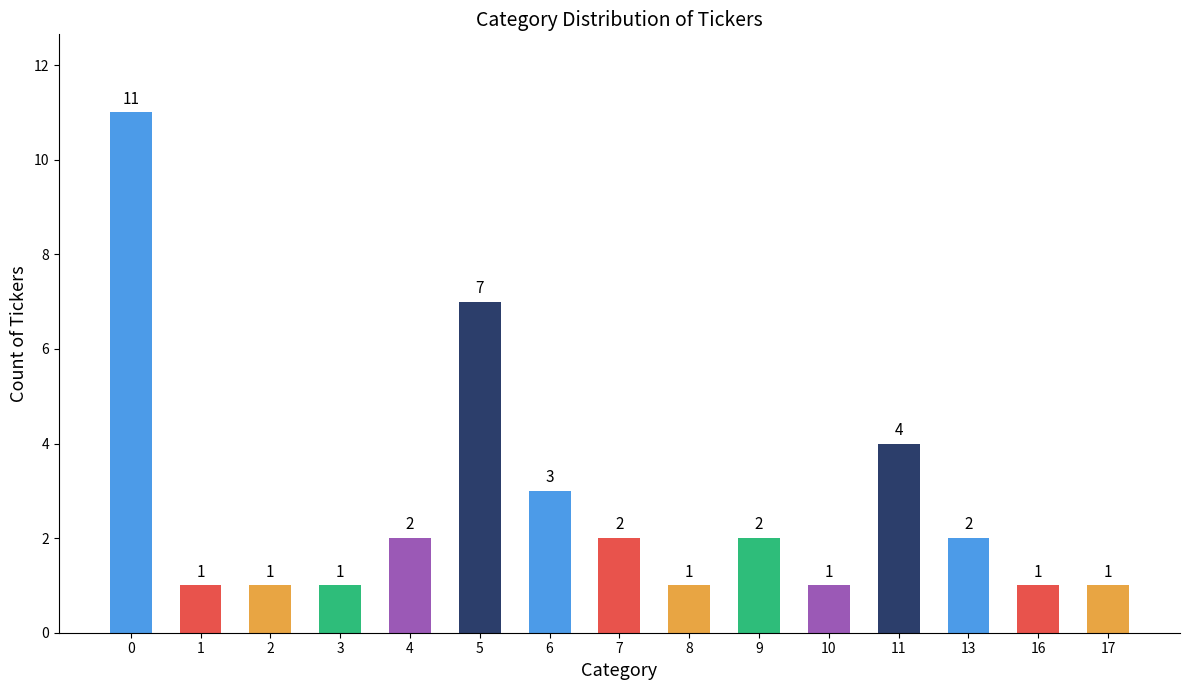

At which label is the value closest to 6?

5